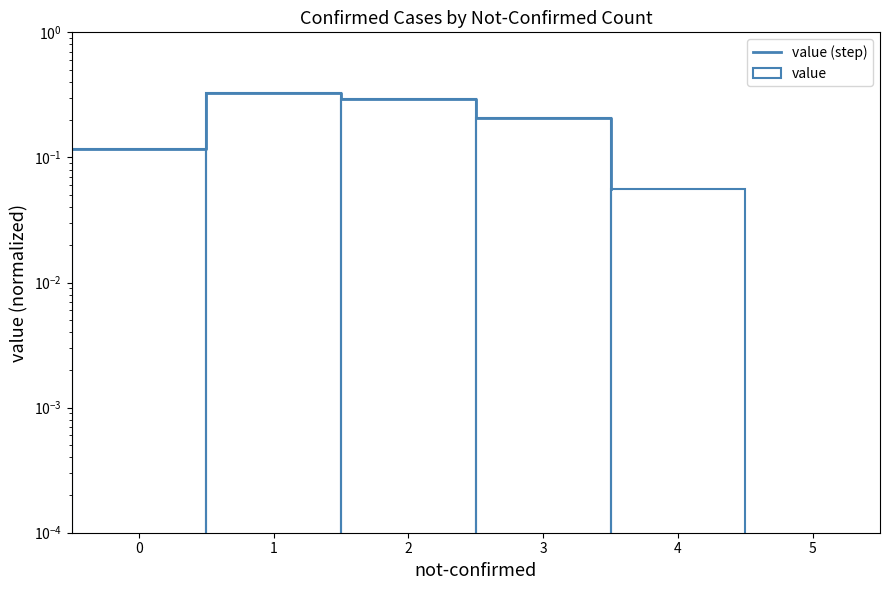

What is the difference between the maximum and minimum values in the value series?

0.3